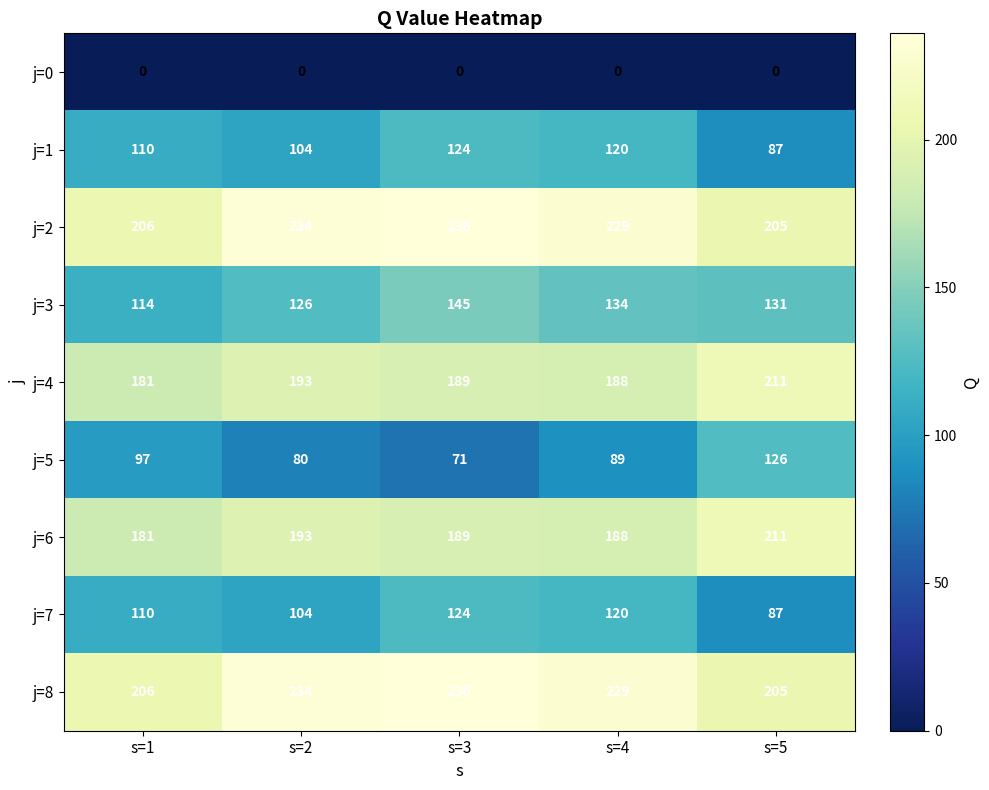

What value does the j=6 series have at s=5?

211